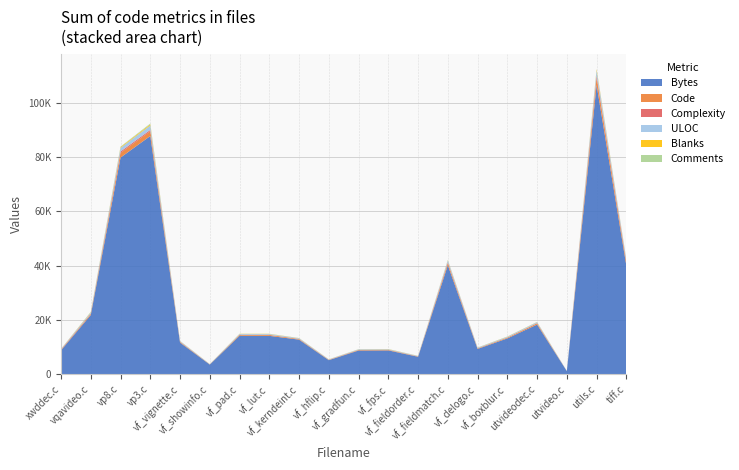

Reading left to right, what are all the values shown in this chart?

Bytes: 8854	21874	79813	87754	11712	3624	14225	14192	12797	5245	8799	8838	6499	40182	9384	13250	18348	1215	106496	40060
Code: 193	424	1741	1803	281	67	307	335	248	126	200	200	131	820	195	291	450	10	2697	1127
Complexity: 125	95	492	447	41	9	45	33	34	21	27	27	17	271	32	38	78	0	776	263
ULOC: 170	416	1361	1647	254	82	286	295	243	125	191	190	144	708	210	277	354	30	1929	778
Blanks: 33	107	274	374	39	14	61	69	42	25	33	55	21	106	37	56	56	5	406	82
Comments: 21	108	160	310	19	22	39	35	30	25	32	34	37	58	43	40	37	24	115	32